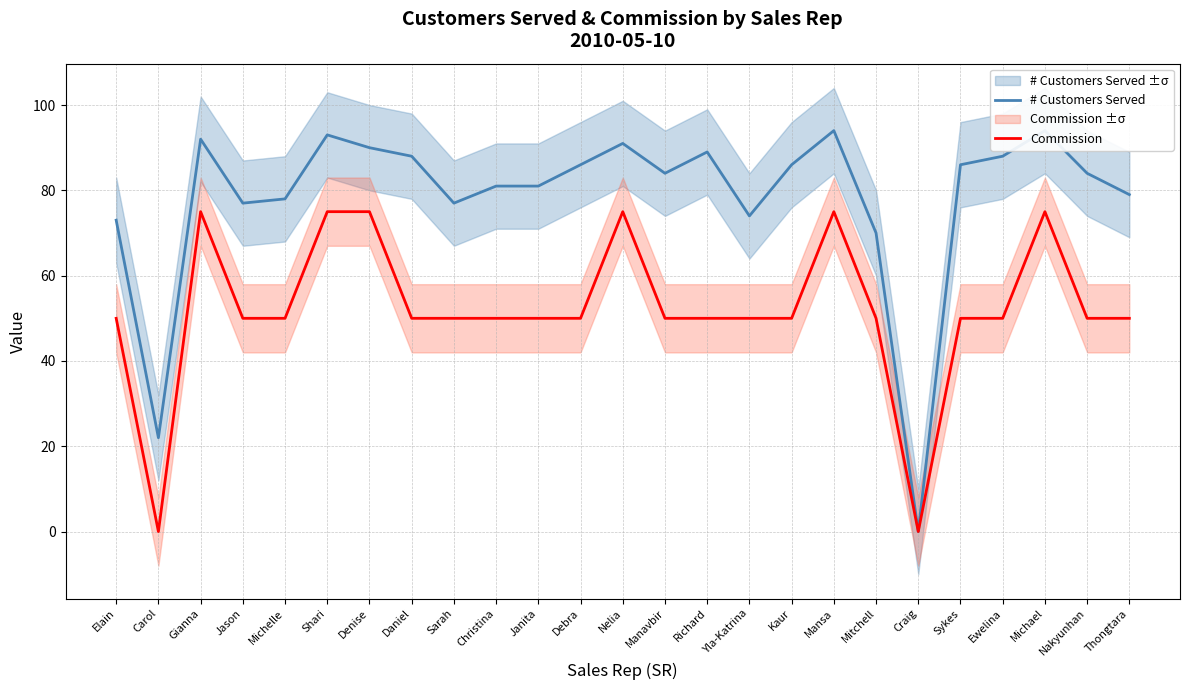

What is the difference between the maximum and minimum values in the # Customers Served series?

94